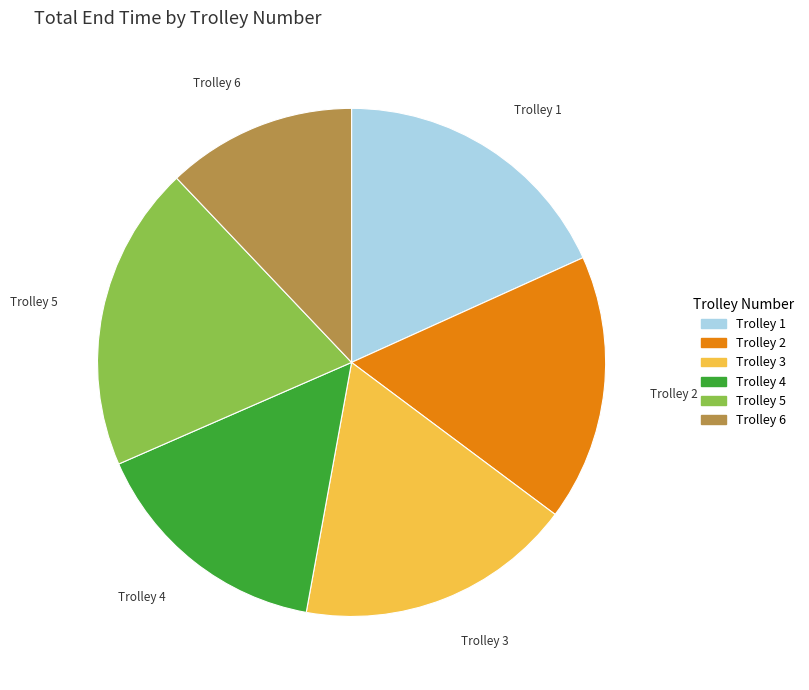

Combined, do Trolley 5 and Trolley 4 account for over 50%?

No